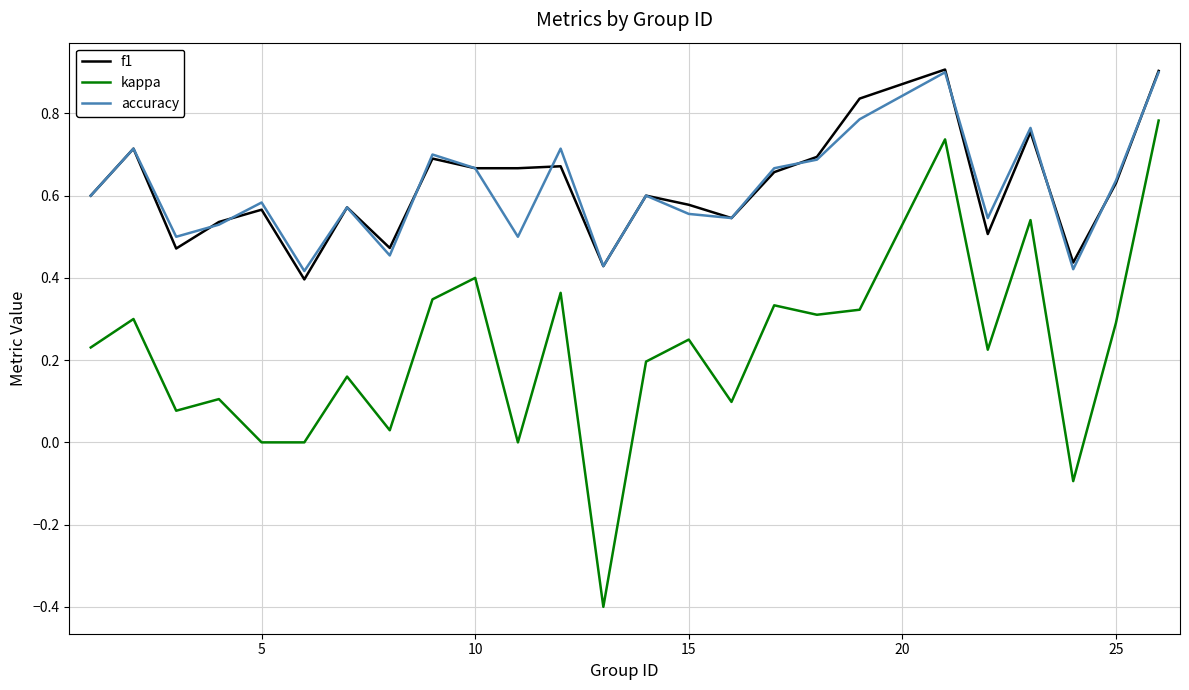

True or false: kappa and f1 cross at least once.

False